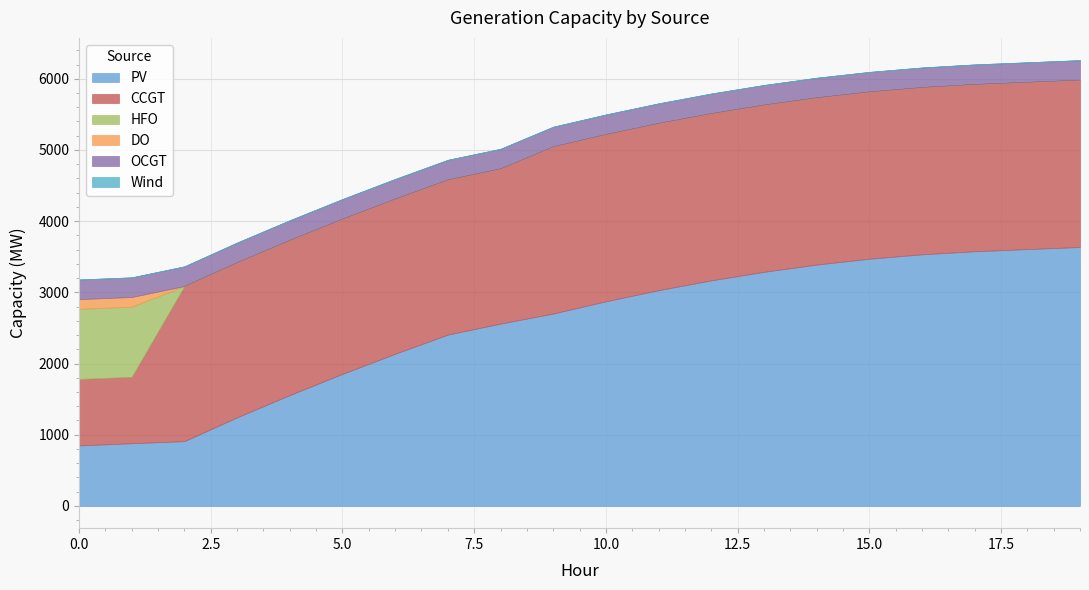

How many lines are shown in the chart?

6